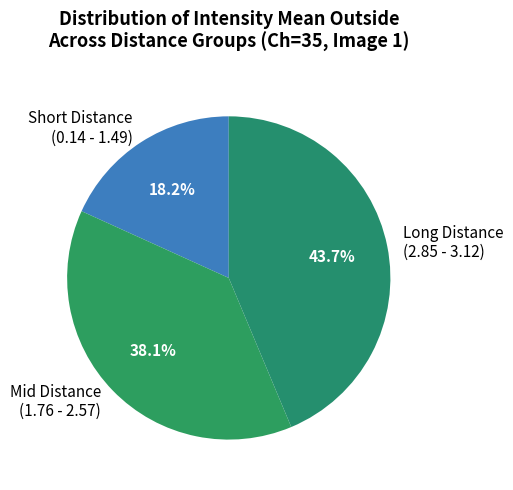

Rank the categories by value from highest to lowest.

Long Distance (2.85 - 3.12), Mid Distance (1.76 - 2.57), Short Distance (0.14 - 1.49)